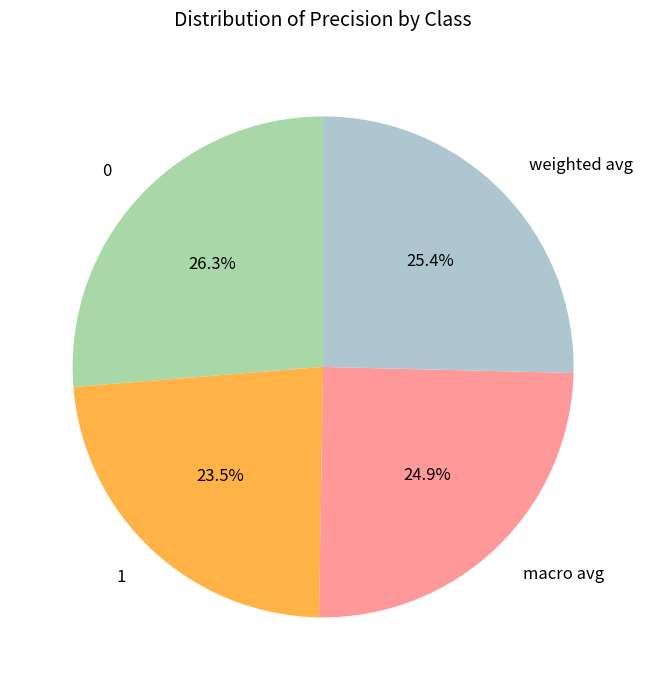

What portion of the pie excludes 0?

73.7%